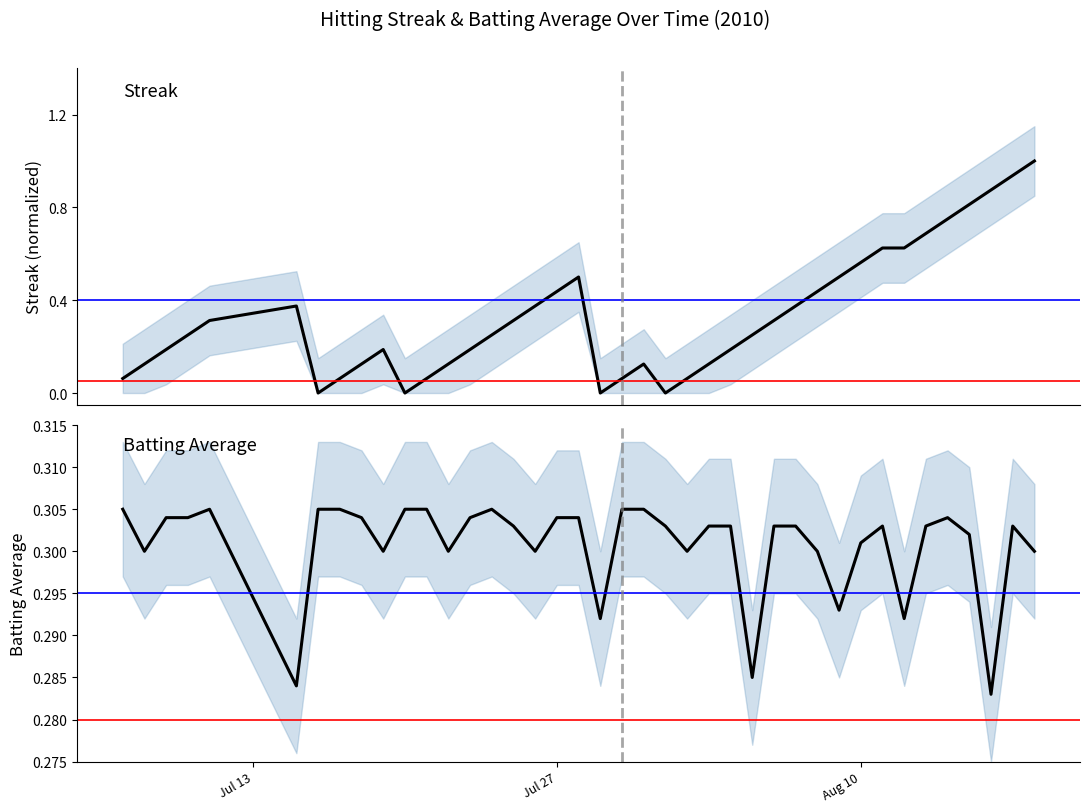

Reading right to left, list all the values displayed in this chart.

Streak (normalized): 1.0	0.9	0.9	0.8	0.8	0.7	0.6	0.6	0.6	0.5	0.4	0.4	0.3	0.2	0.2	0.1	0.1	0.0	0.1	0.1	0.0	0.5	0.4	0.4	0.3	0.2	0.2	0.1	0.1	0.0	0.2	0.1	0.1	0.0	0.4	0.3	0.2	0.2	0.1	0.1
Batting Average: 0.3	0.3	0.3	0.3	0.3	0.3	0.3	0.3	0.3	0.3	0.3	0.3	0.3	0.3	0.3	0.3	0.3	0.3	0.3	0.3	0.3	0.3	0.3	0.3	0.3	0.3	0.3	0.3	0.3	0.3	0.3	0.3	0.3	0.3	0.3	0.3	0.3	0.3	0.3	0.3